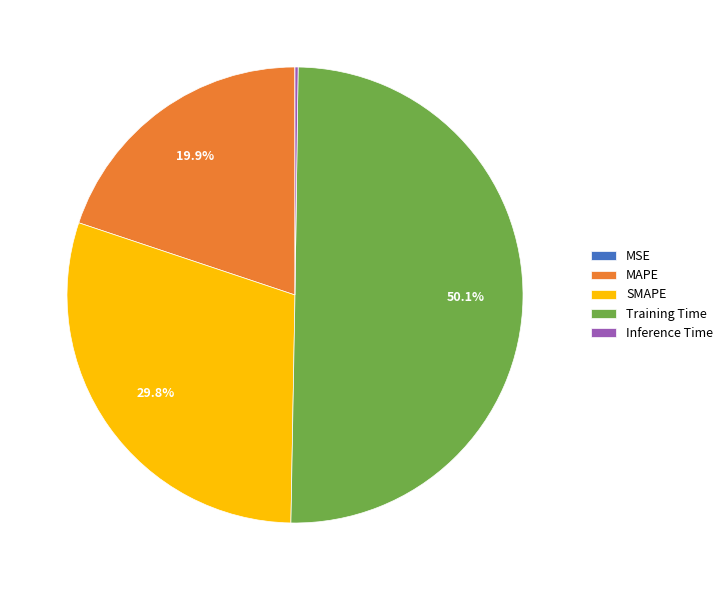

What is the majority slice?

Training Time